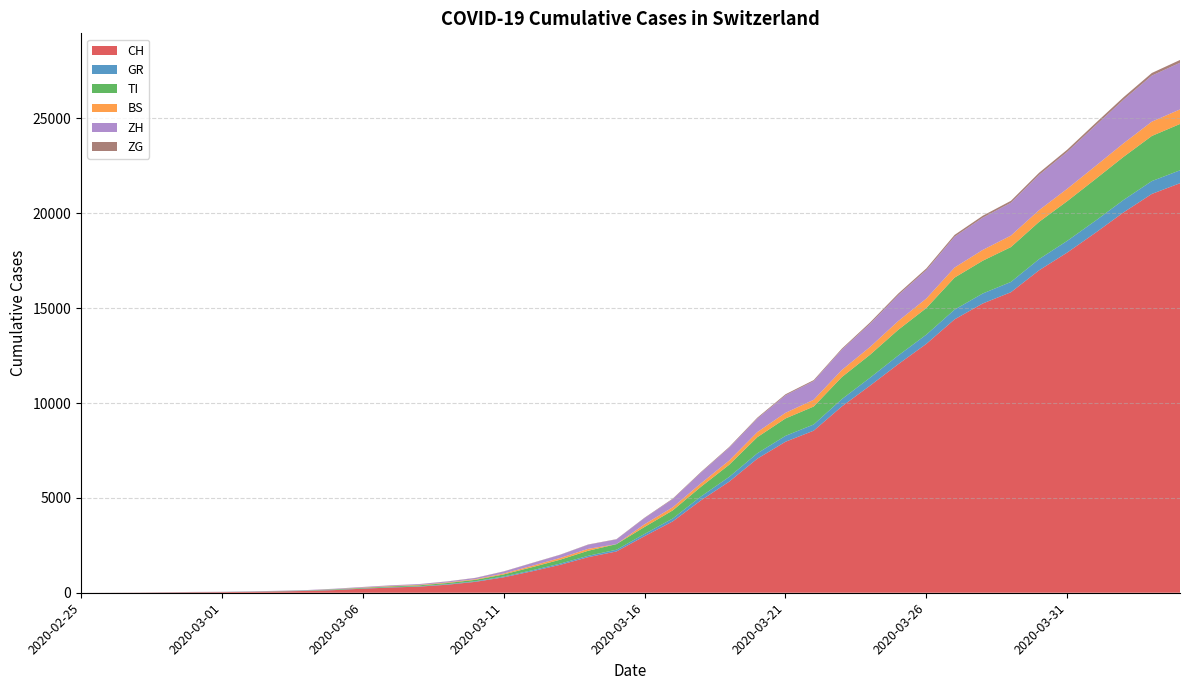

What is the maximum value for CH?

21585